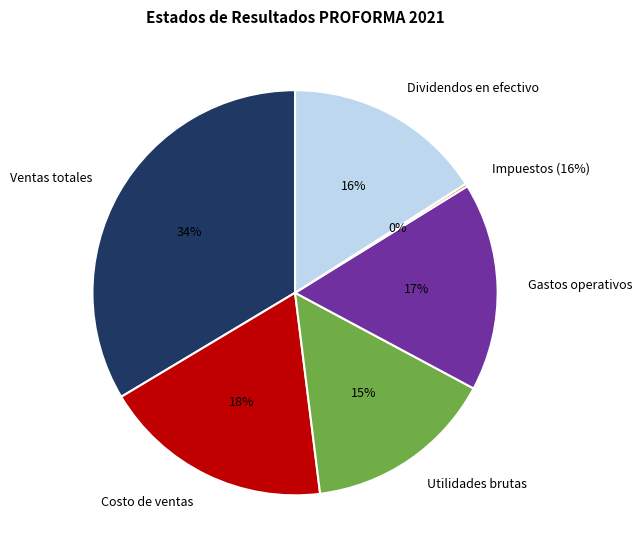

To the nearest percent, what portion does Utilidades brutas represent?

15%